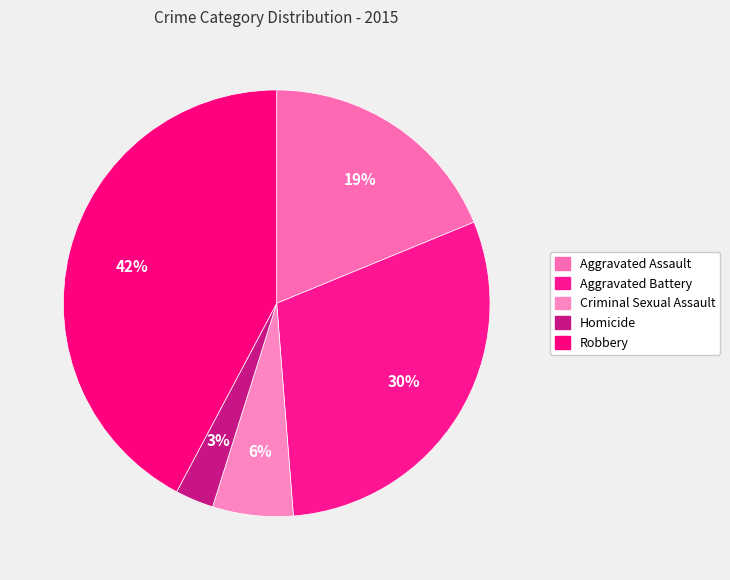

Does any single category account for the majority?

No